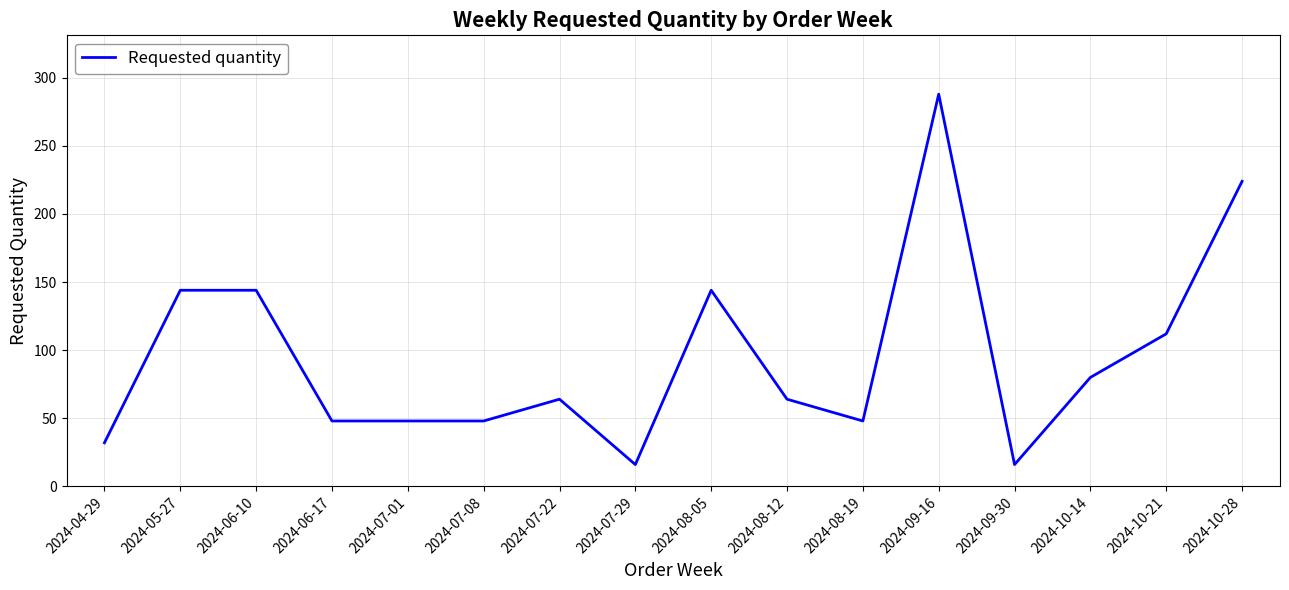

Reading left to right, transcribe all the data shown in this chart.

2024-04-29=32	2024-05-27=144	2024-06-10=144	2024-06-17=48	2024-07-01=48	2024-07-08=48	2024-07-22=64	2024-07-29=16	2024-08-05=144	2024-08-12=64	2024-08-19=48	2024-09-16=288	2024-09-30=16	2024-10-14=80	2024-10-21=112	2024-10-28=224